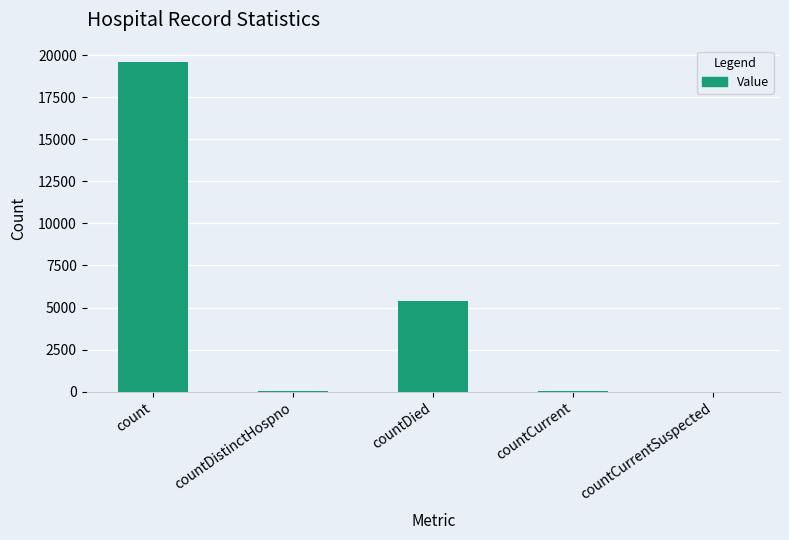

What is the sum of all values?

25071